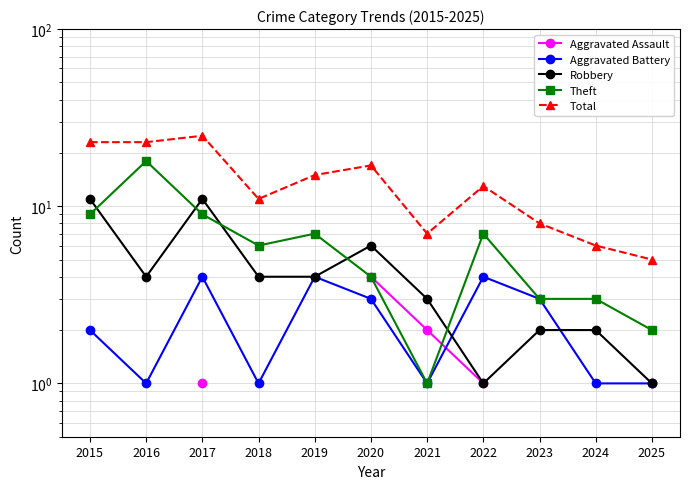

How many values in the Aggravated Battery series exceed 2?

5